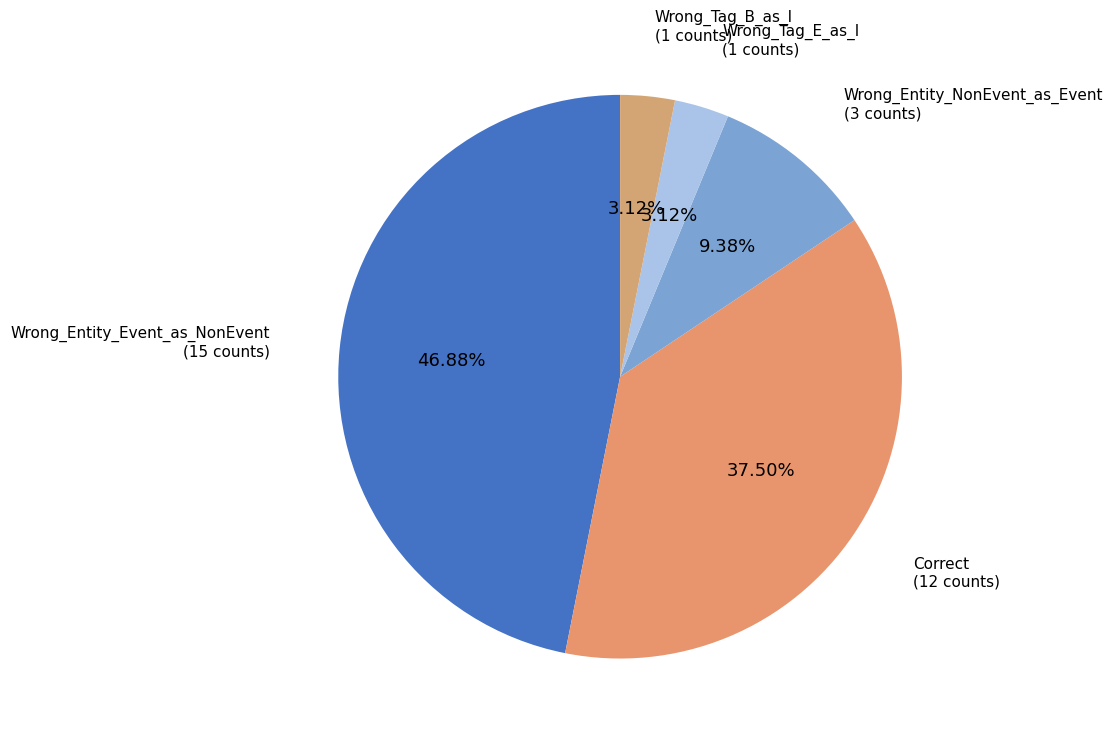

The Wrong_Tag_E_as_I slice represents 3% of the pie. True or false?

True